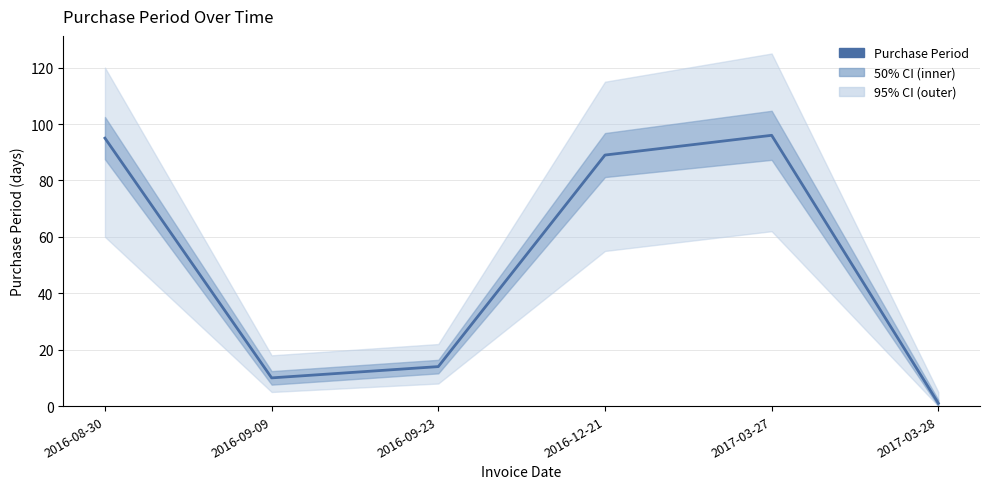

What is the difference between the second highest and second lowest values?

85